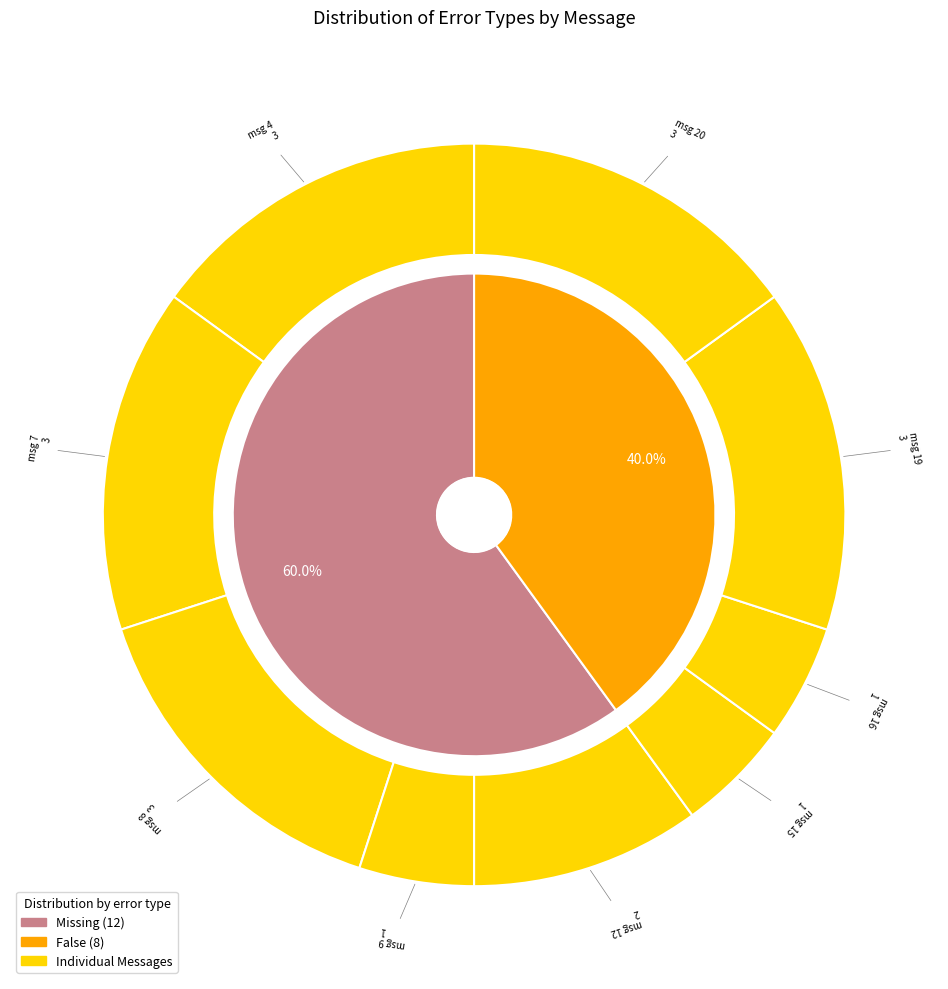

Does Missing account for over 50% of the chart?

Yes